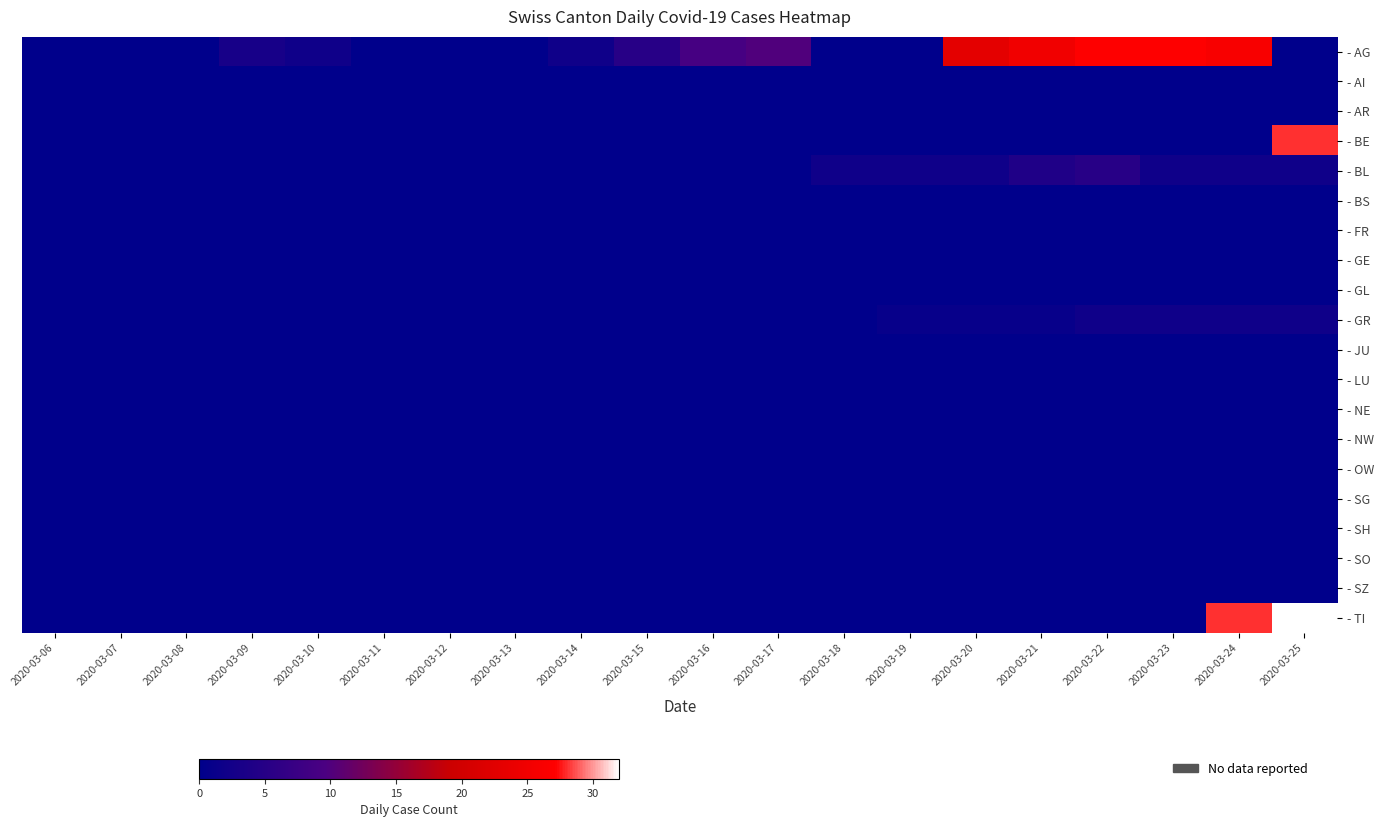

How many data points does each series have?

20